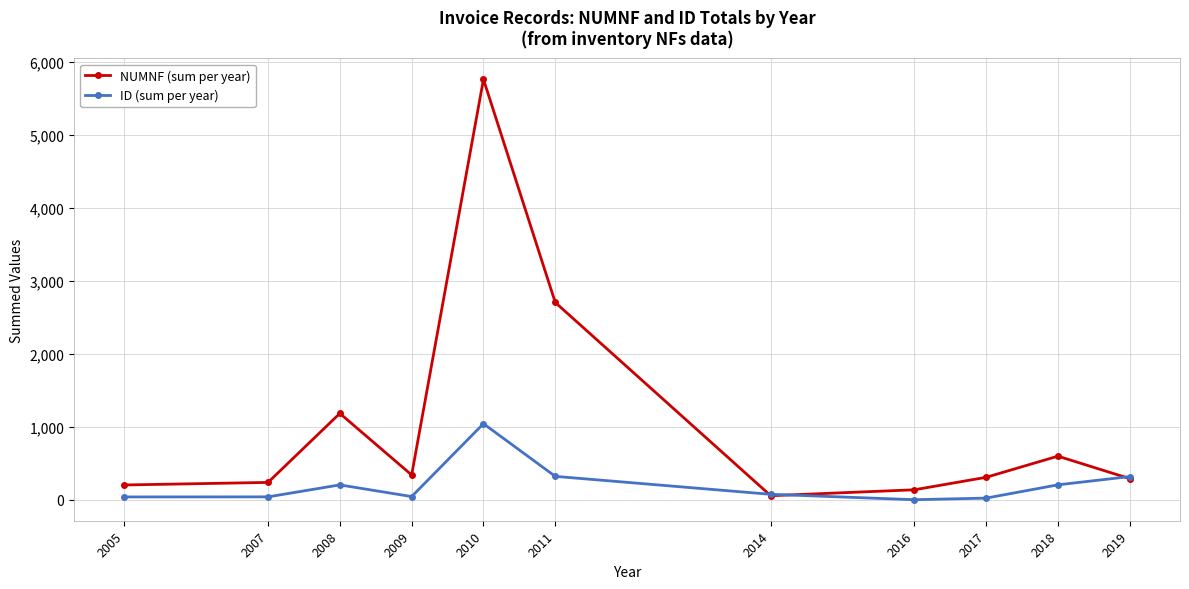

Which series ends up on top after the final intersection of NUMNF (sum per year) and ID (sum per year)?

ID (sum per year)